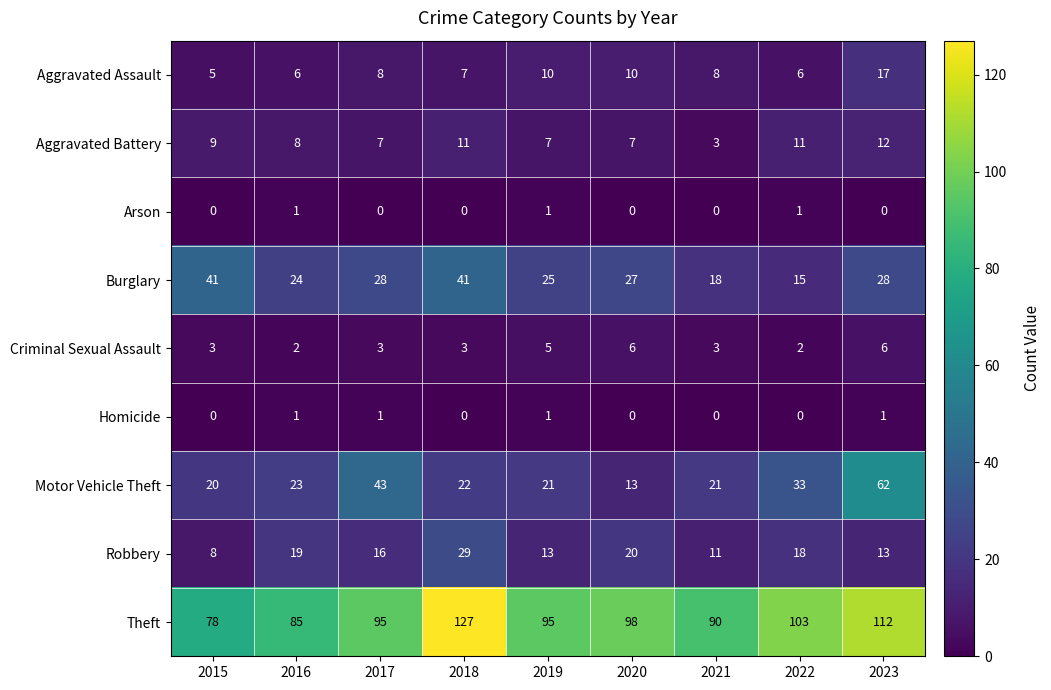

What is the greatest value displayed?

127